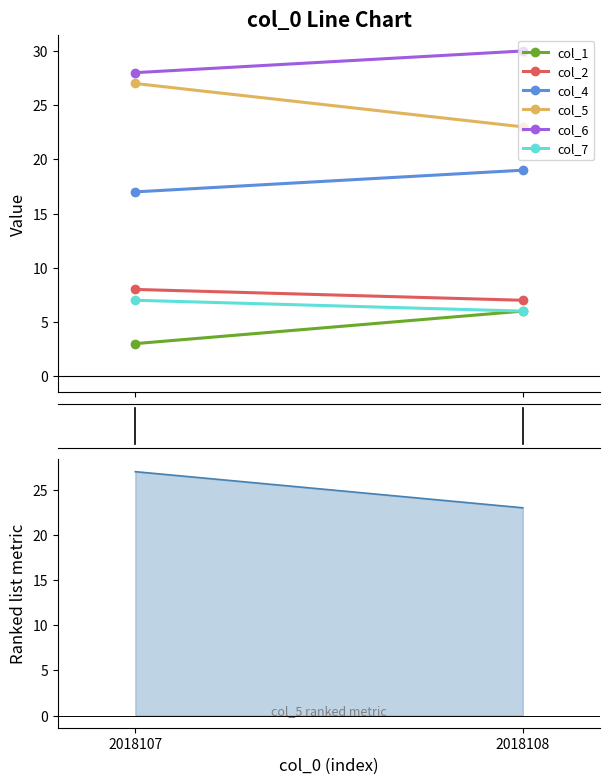

What is the smallest value displayed?

23.0